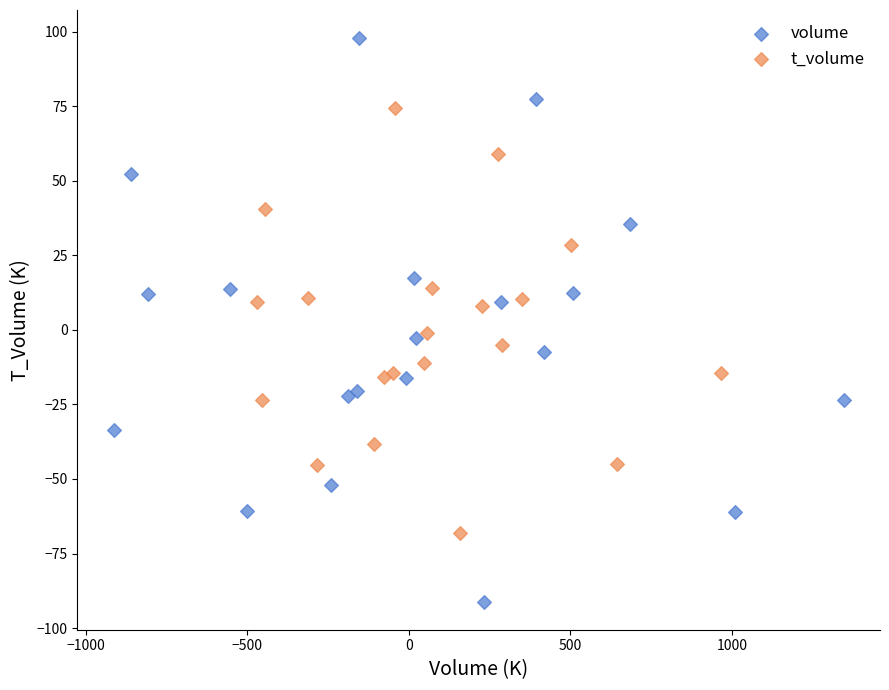

Which series has the widest spread of Y values?

volume